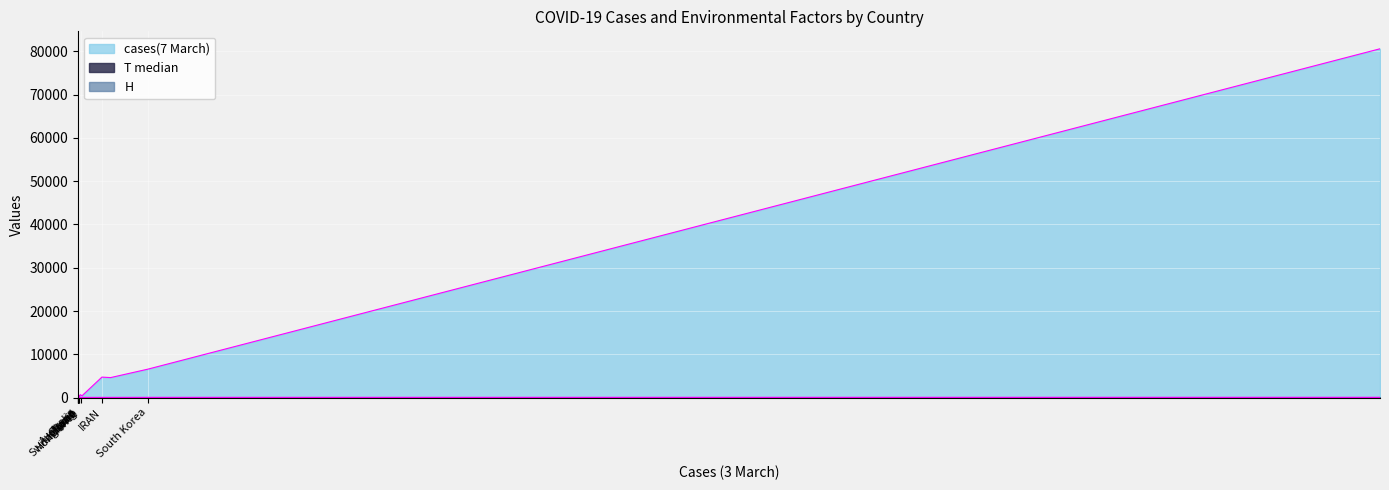

What is the difference between the second highest and minimum values in the cases(7 March) series?

6548.0